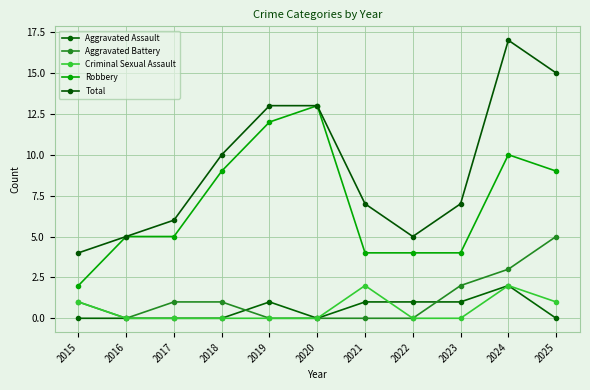

Does the chart have visible grid lines?

Yes